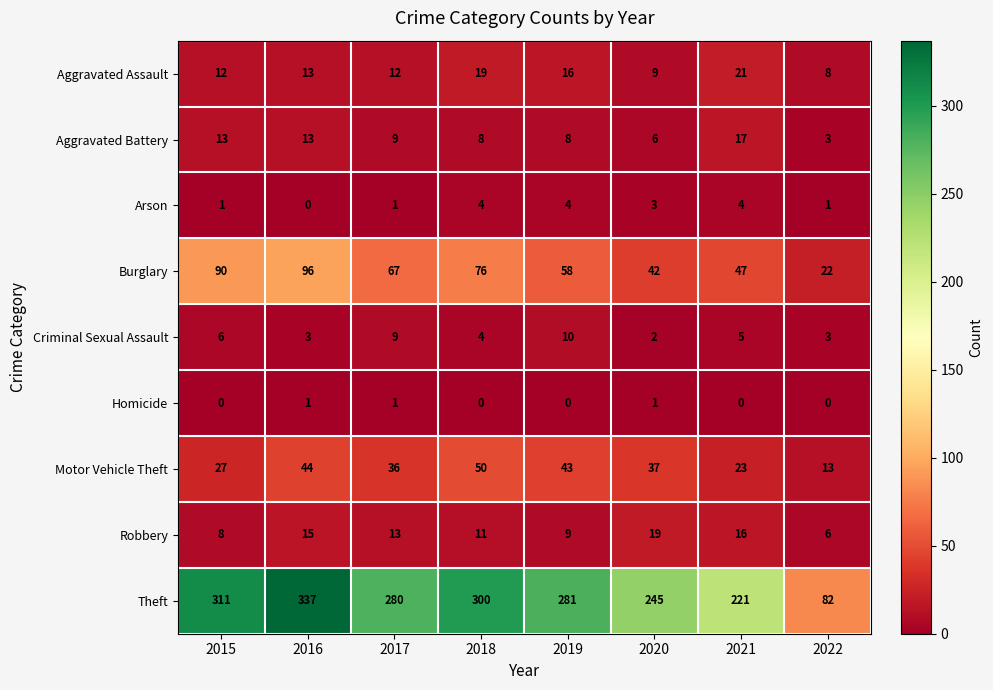

At 2019, list the series in order from smallest to largest.

Homicide, Arson, Aggravated Battery, Robbery, Criminal Sexual Assault, Aggravated Assault, Motor Vehicle Theft, Burglary, Theft